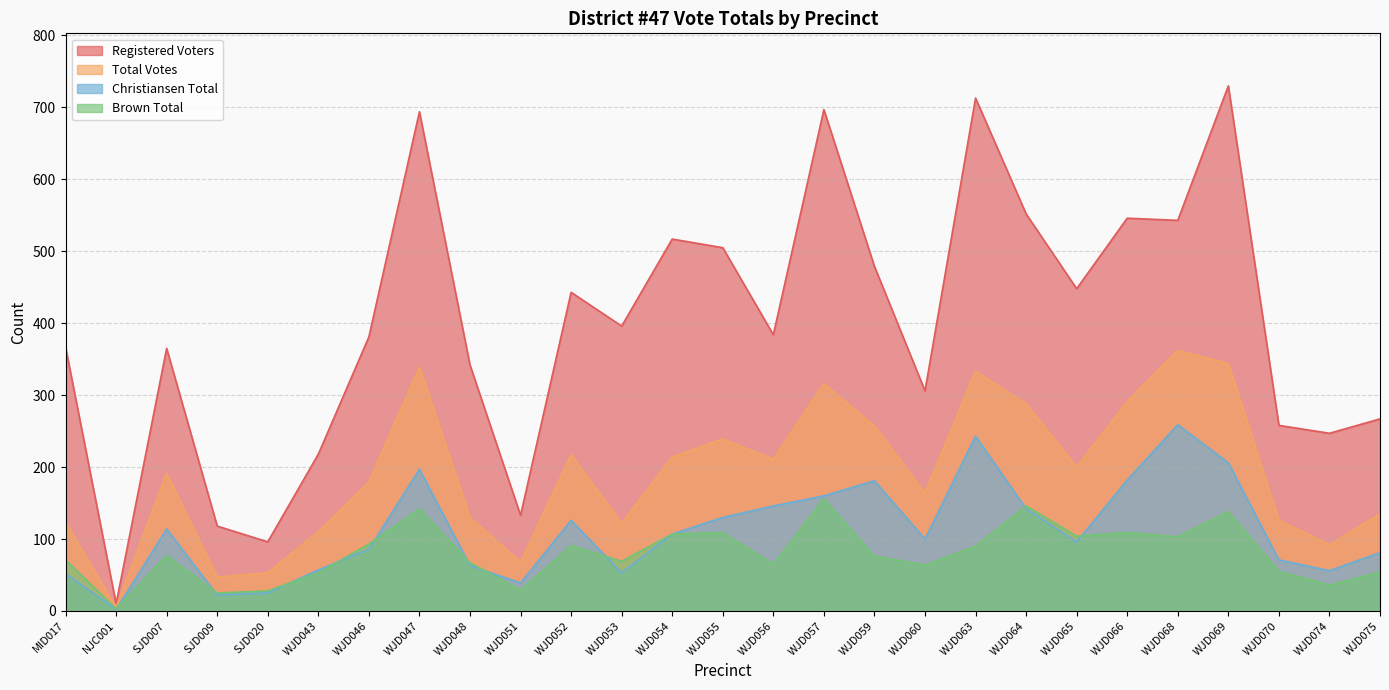

True or false: Registered Voters and Brown Total intersect in this chart.

False